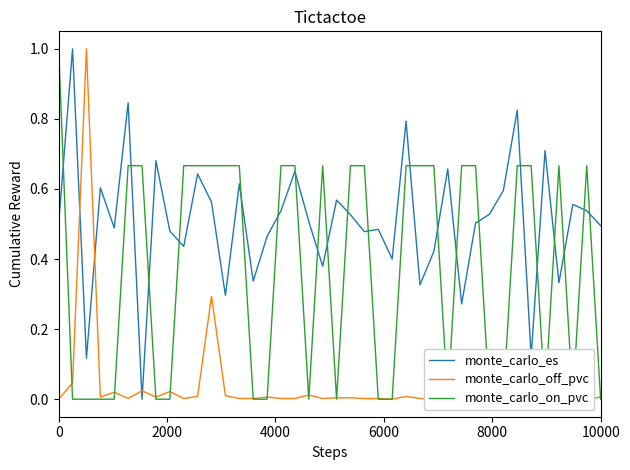

What is the sum of all monte_carlo_off_pvc values?

1.6